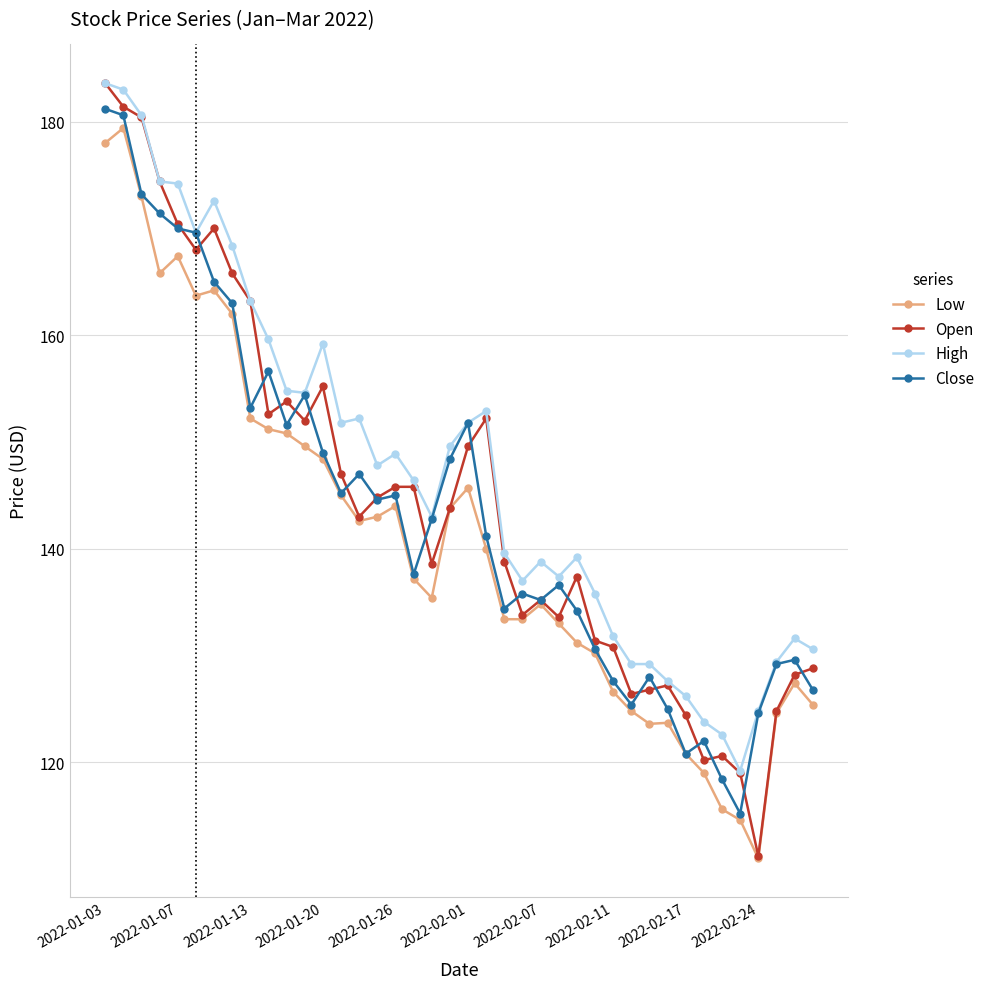

What is the maximum value for Low?

179.4